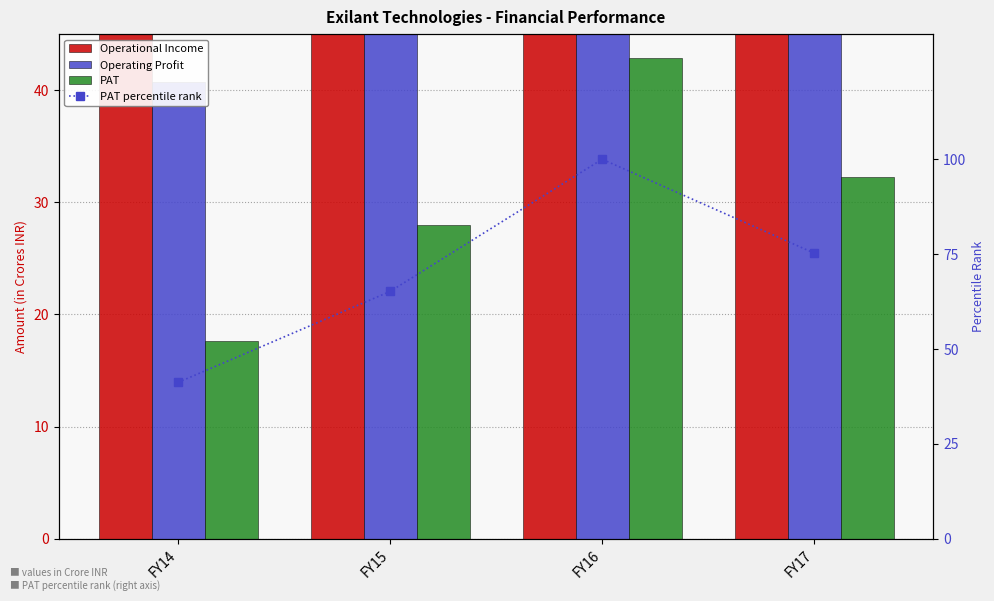

At FY16, list the series in order from largest to smallest.

Operational Income, PAT percentile rank, Operating Profit, PAT